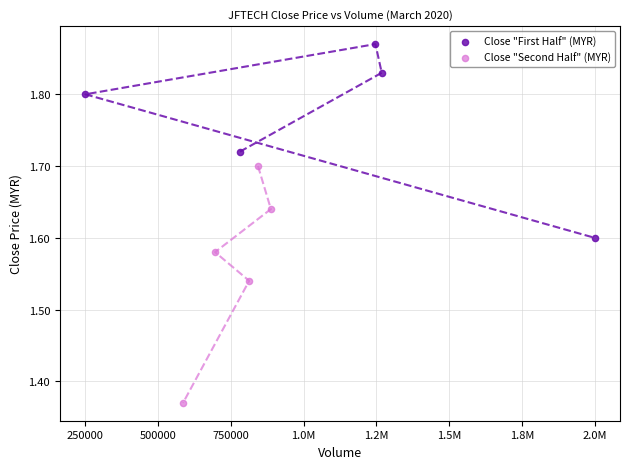

Which series has the widest spread of Y values?

Close "Second Half" (MYR)